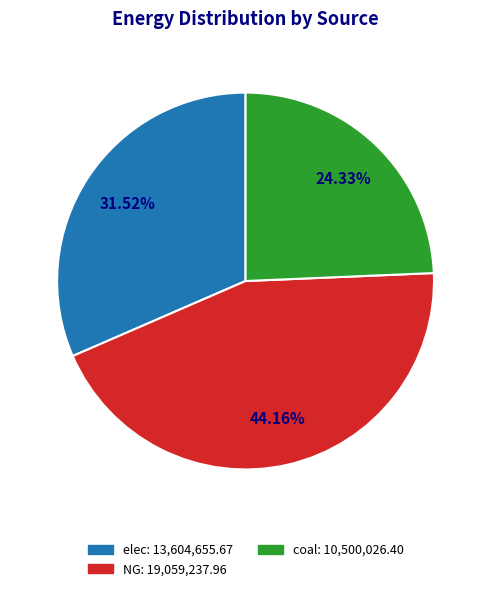

Is there any slice that represents more than half of the pie?

No